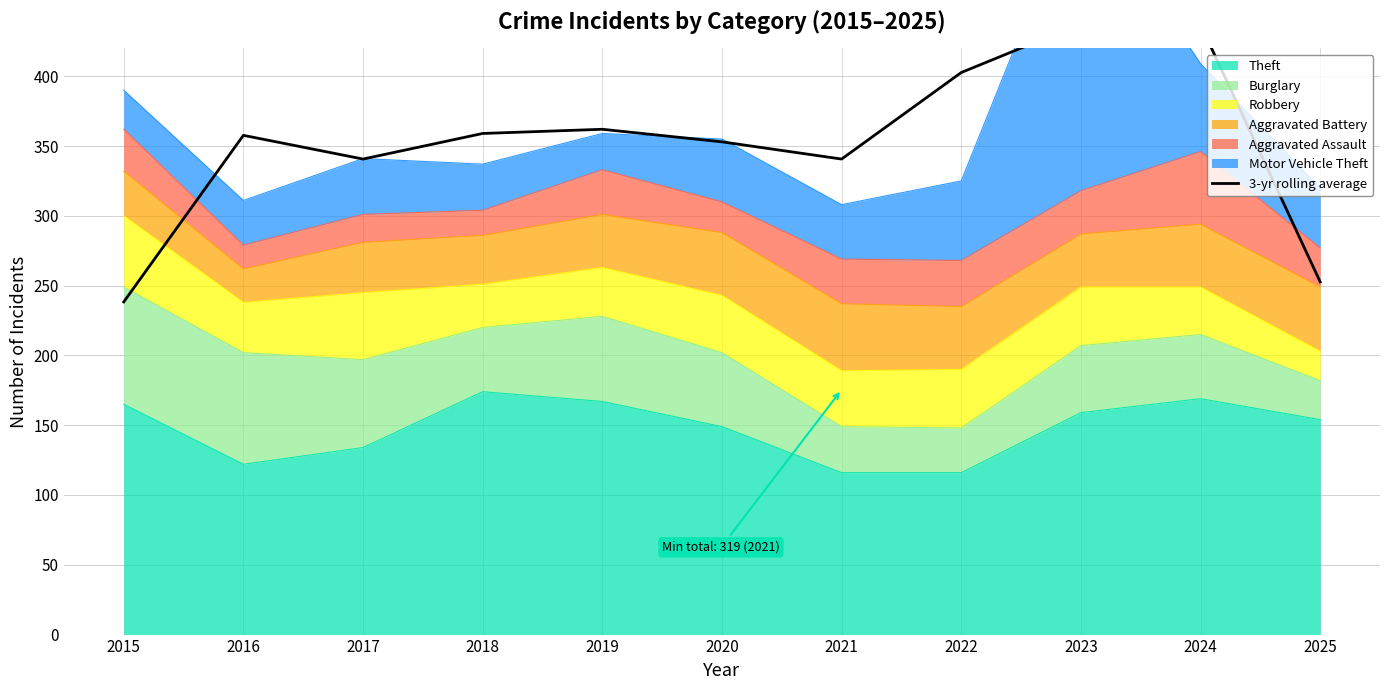

Does the chart display data point markers on the line(s)?

No